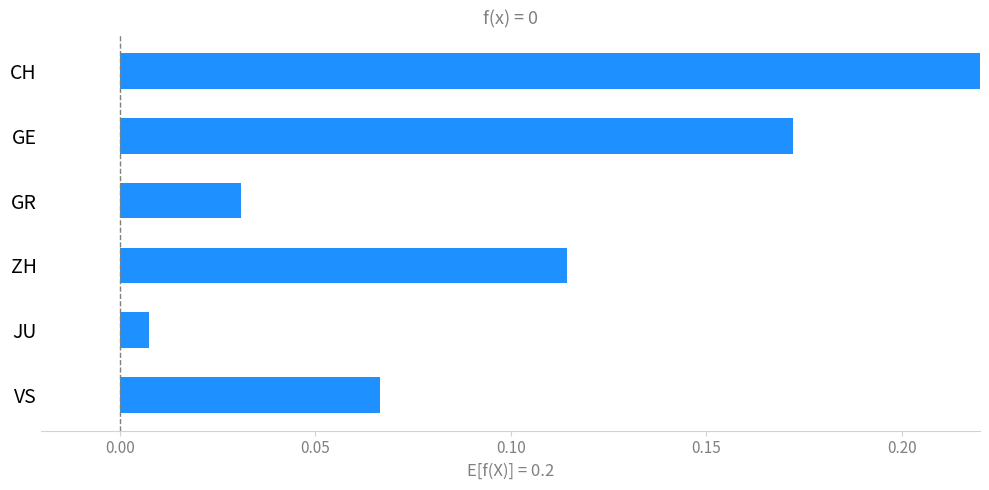

How many bars are there in total?

6